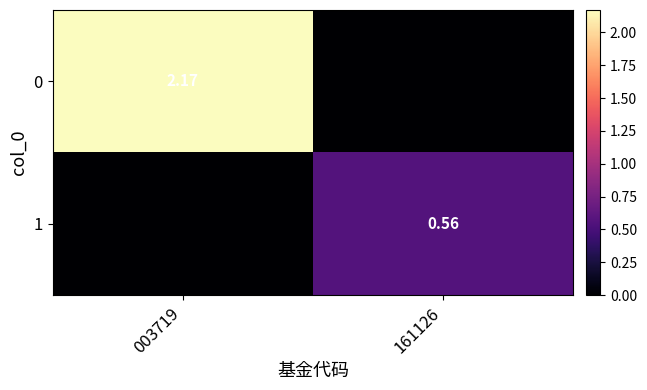

At how many categories does at least one series exceed 1?

1